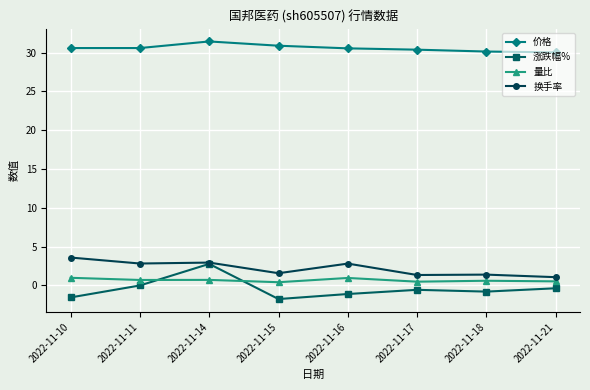

How many series are shown in this chart?

4